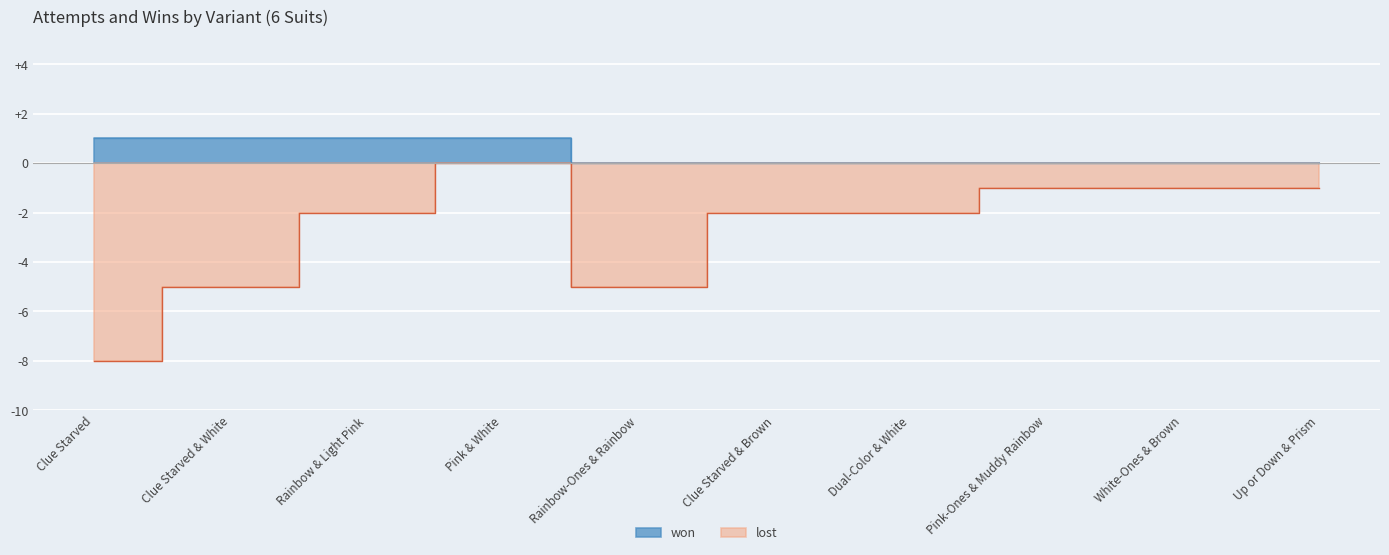

Which label corresponds to the smallest value in the chart?

Clue Starved